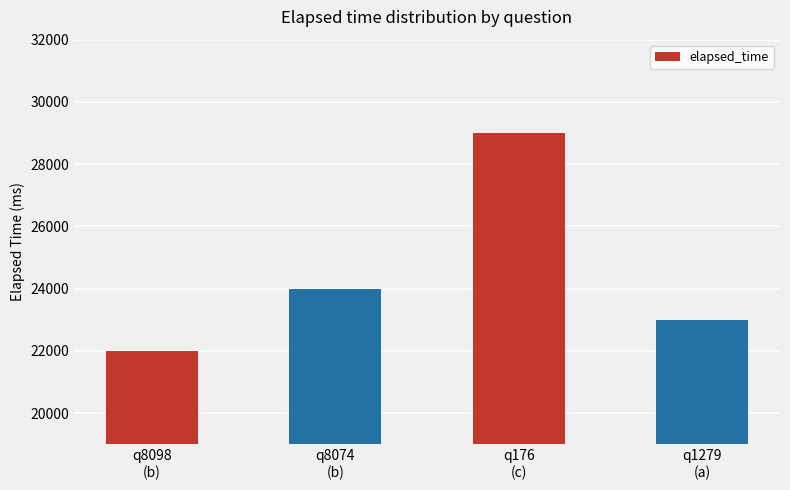

Reading left to right, transcribe all the data shown in this chart.

22000	24000	29000	23000